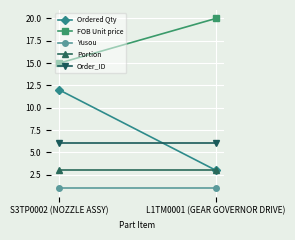

Rank the categories by Ordered Qty value from highest to lowest.

S3TP0002 (NOZZLE ASSY), L1TM0001 (GEAR GOVERNOR DRIVE)